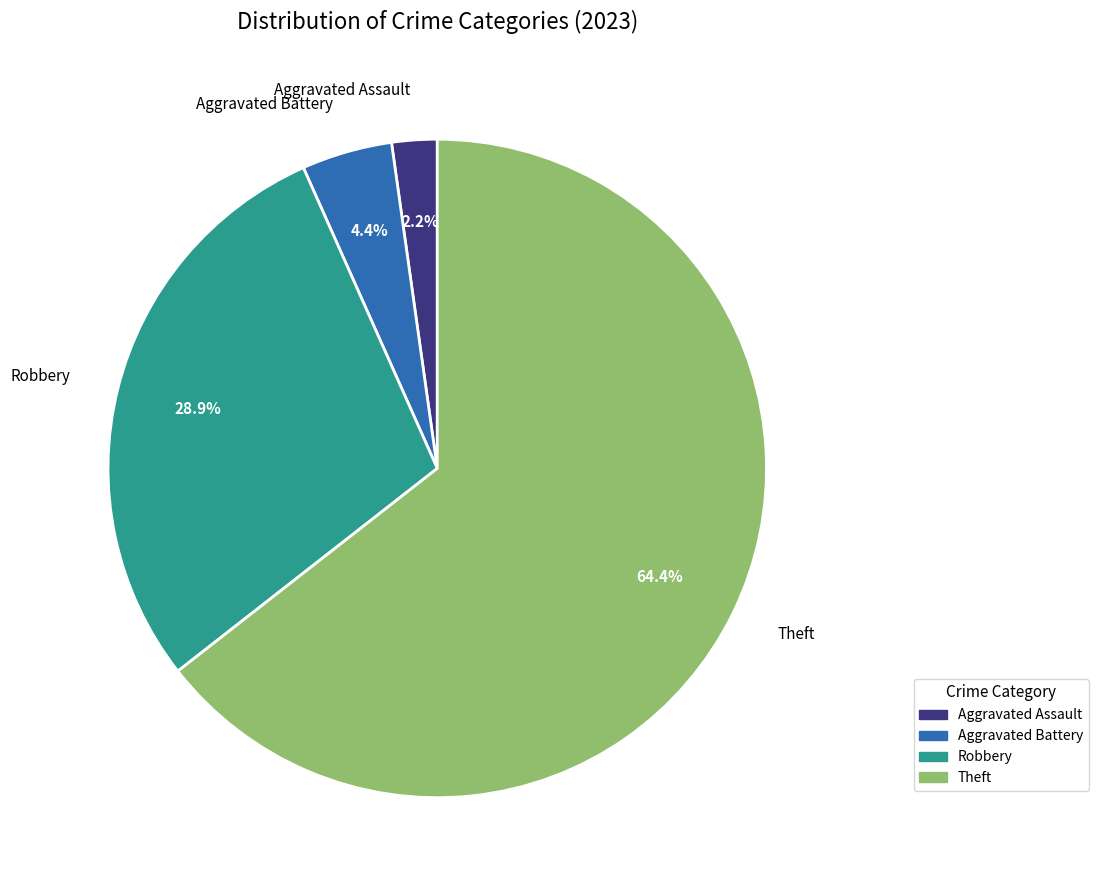

Approximately how many times larger is the value at Robbery compared to Theft?

0.4